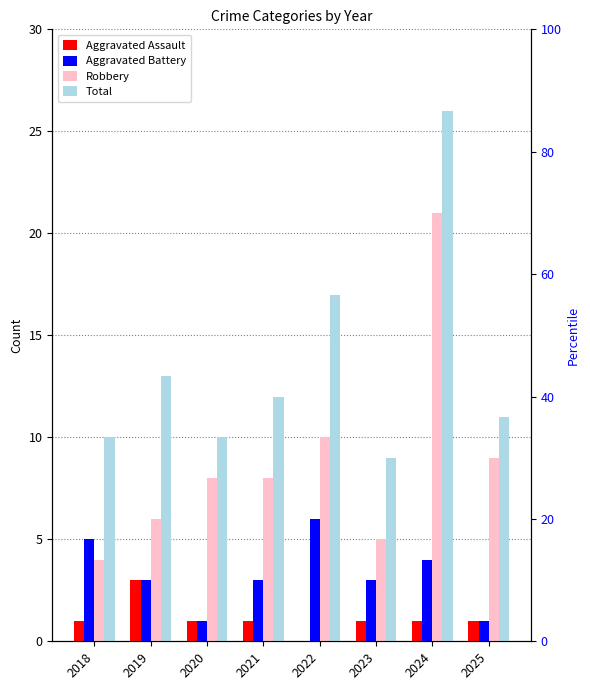

Which category has the highest value in the Total series?

2024